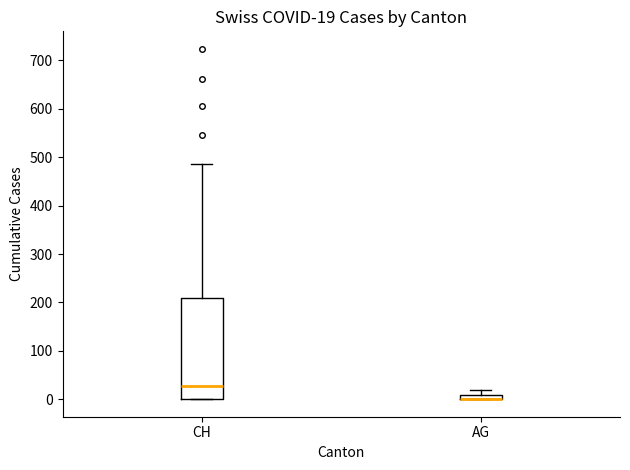

Comparing the boxes themselves (not the whiskers), which one is the tallest?

CH